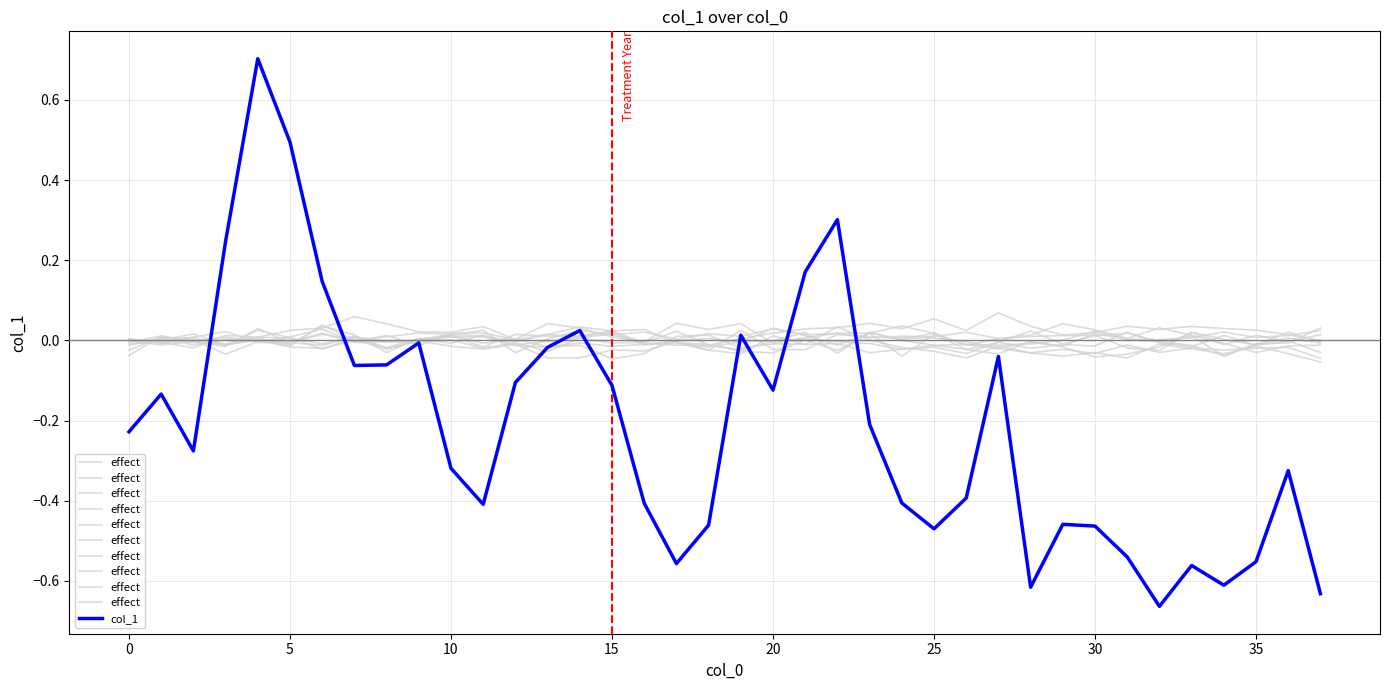

Rank the series by their average value, from lowest to highest.

col_1, effect